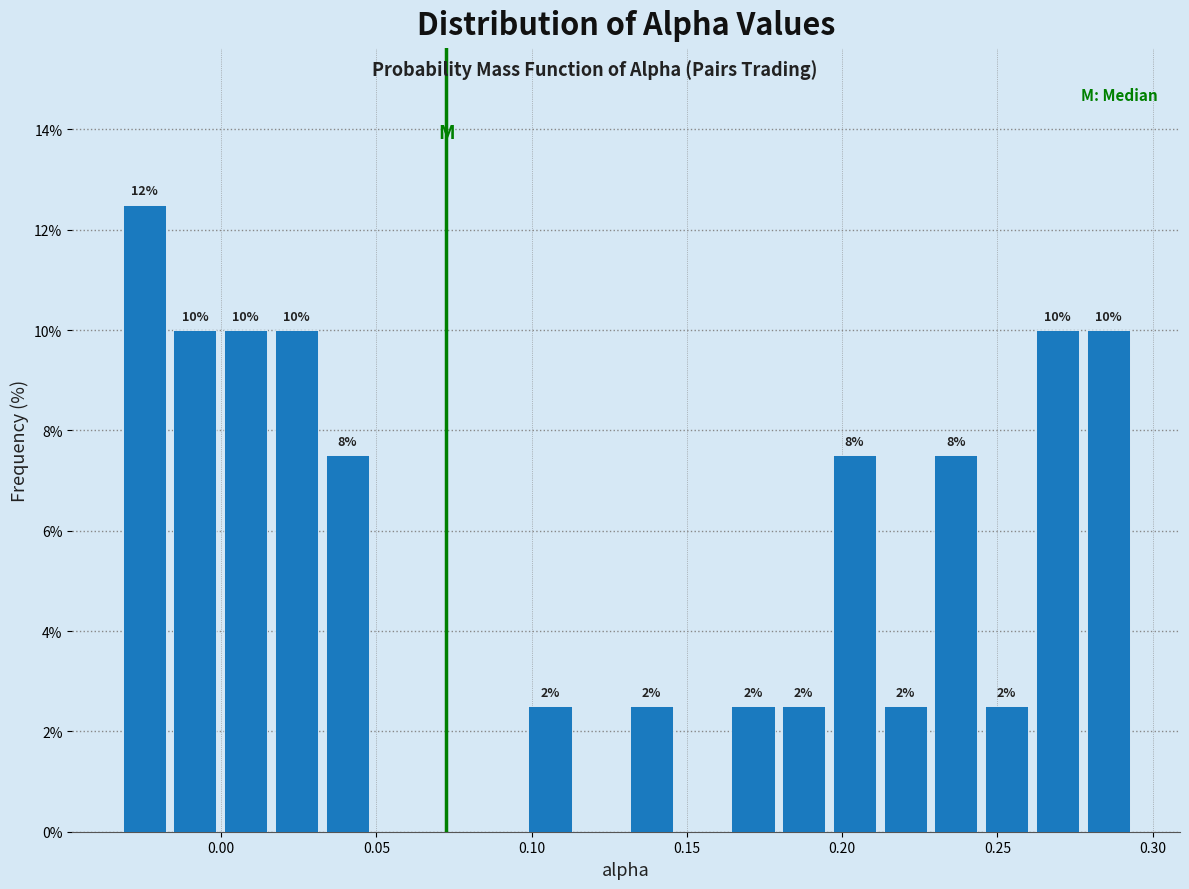

Around what value on the x-axis is the tallest bar? Give the approximate position of its centre, as read against the axis.

-0.025